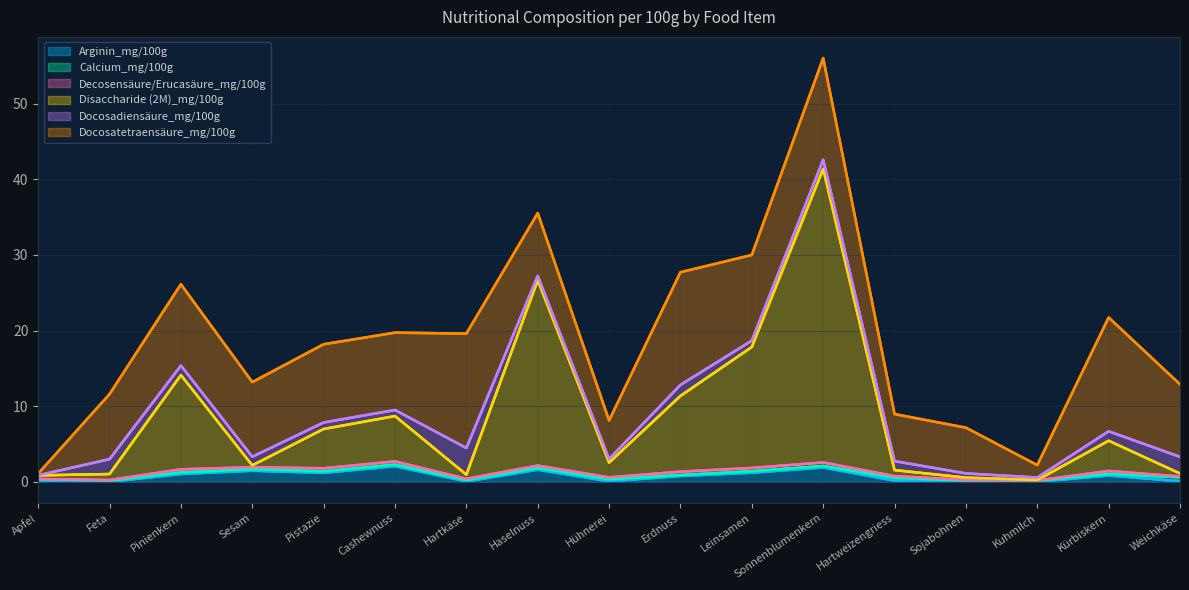

Which series has the largest range (max minus min)?

Disaccharide (2M)_mg/100g